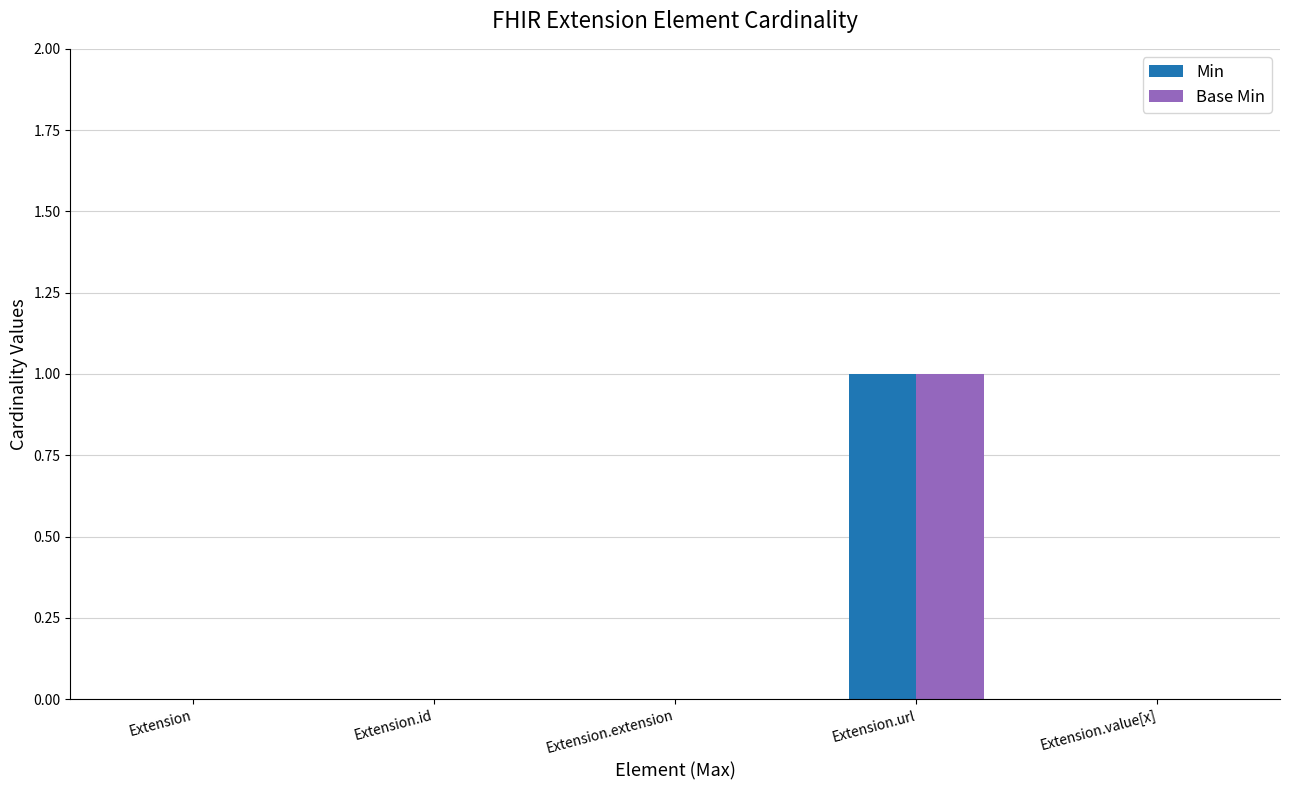

At which category does the chart reach its peak across all series?

Extension.url